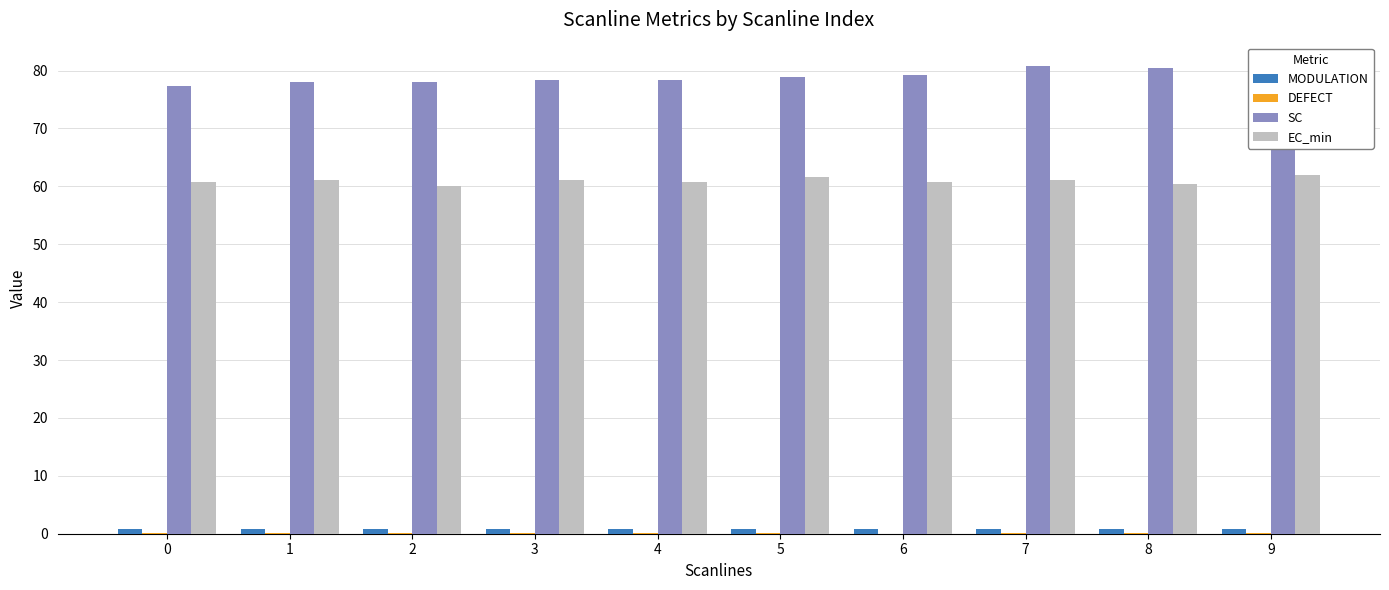

Between 6 and 9, which series saw the biggest shift?

SC